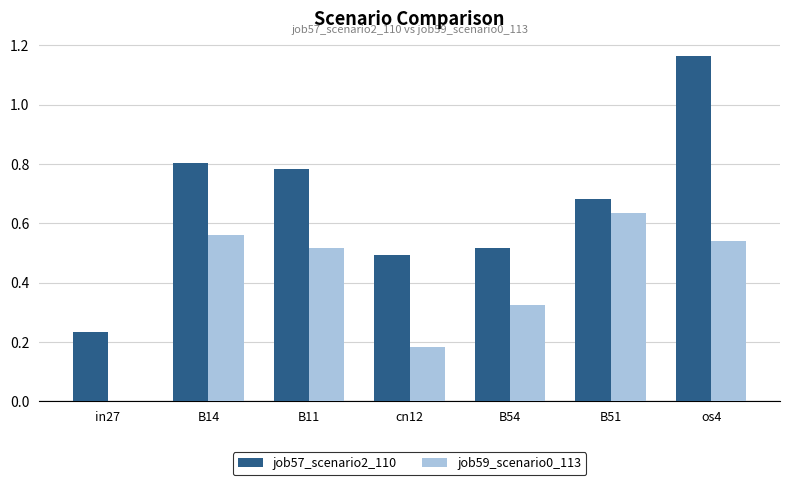

Are the bars horizontal?

No